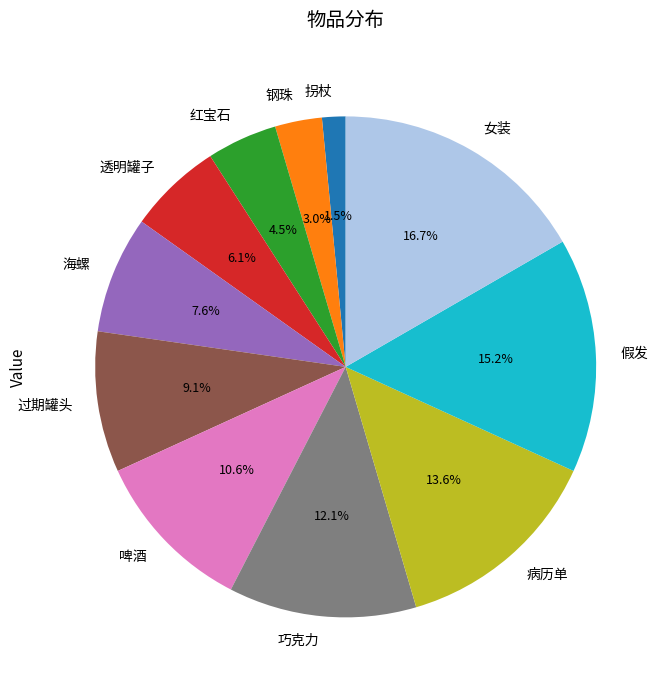

To the nearest percent, what is the average slice percentage?

9%